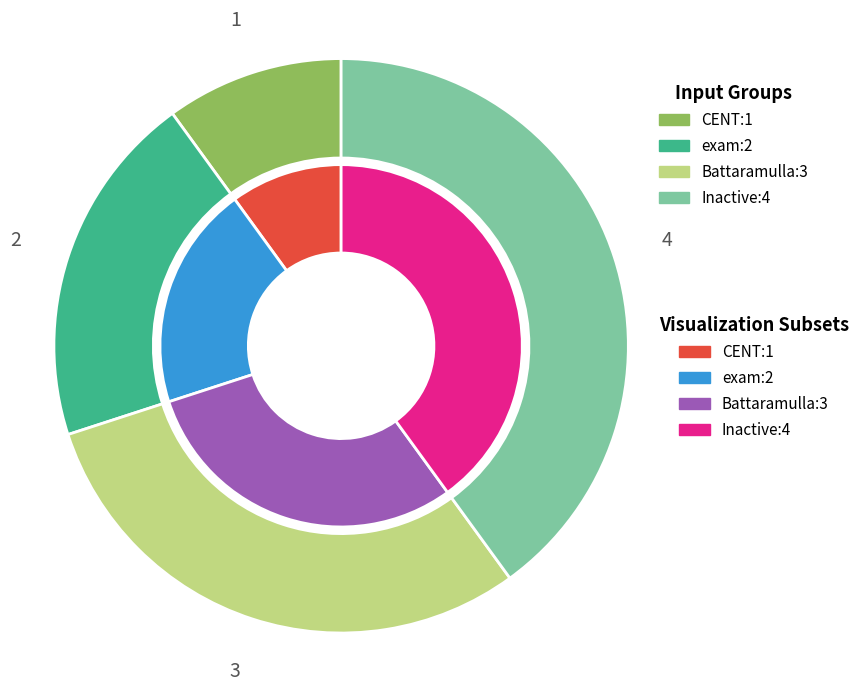

How many segments does this pie chart have?

4